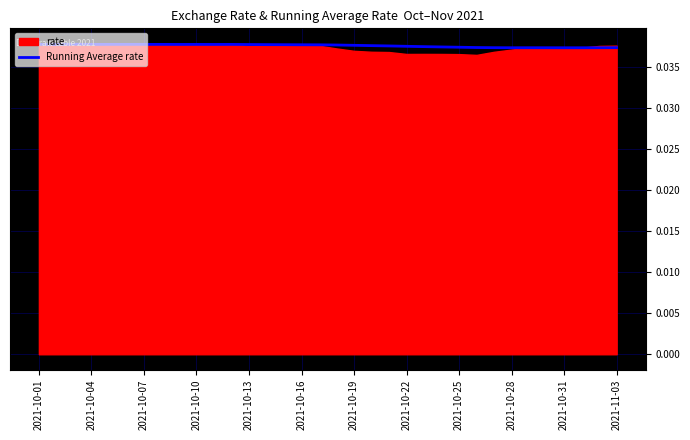

True or false: the data shows 0.0 at 16.

True